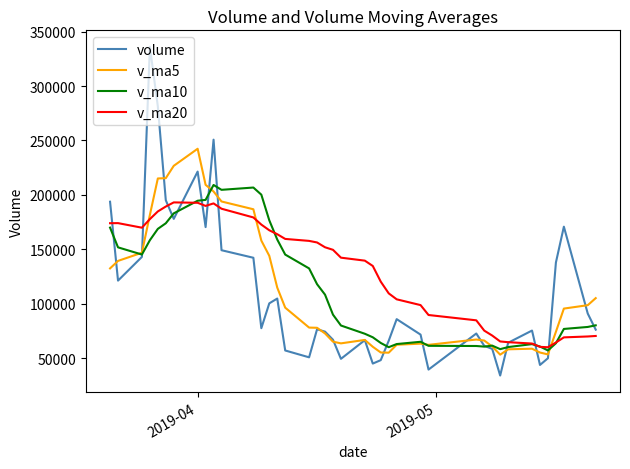

At how many categories does at least one series exceed 247381?

3